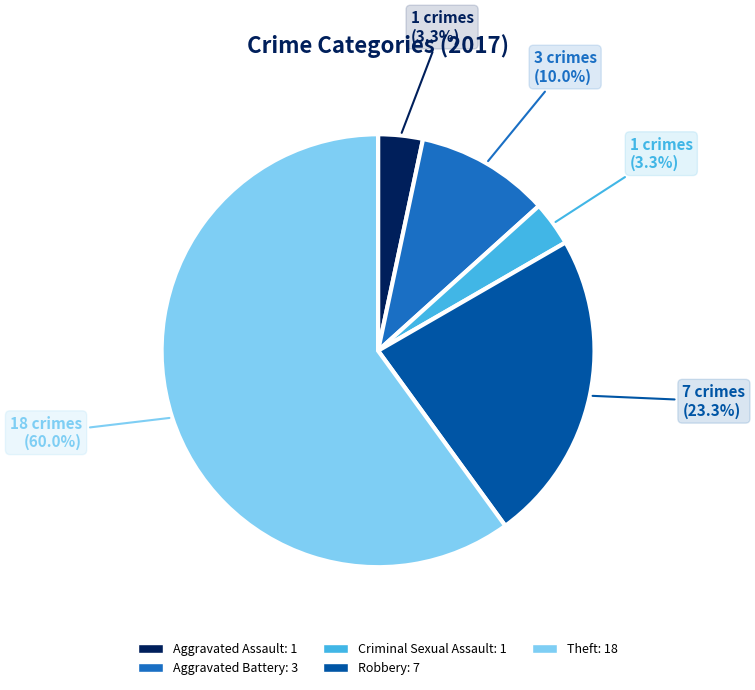

To the nearest percent, what is the average slice percentage?

20%